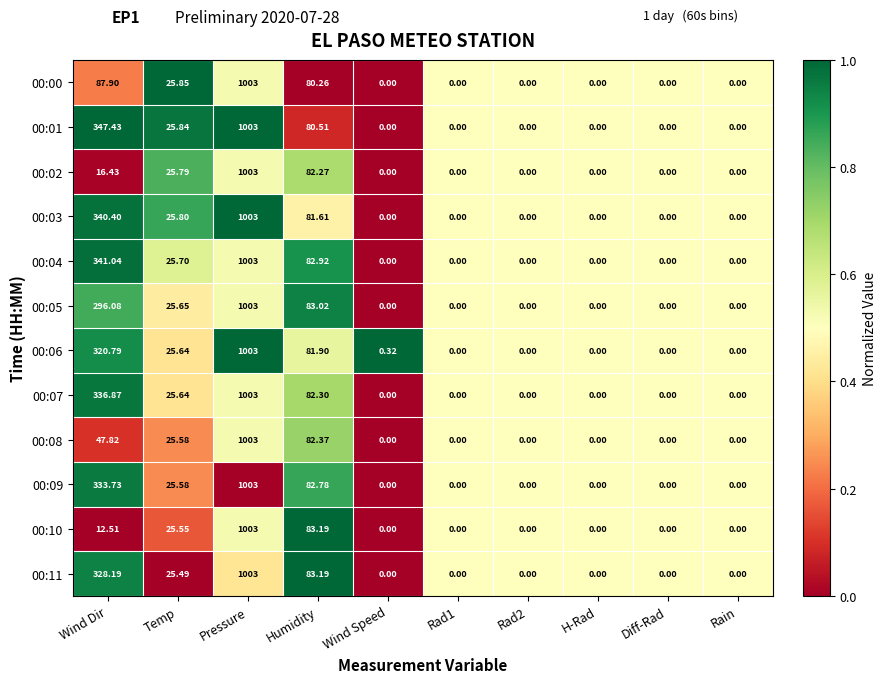

Which series has the largest total across all categories?

00:01